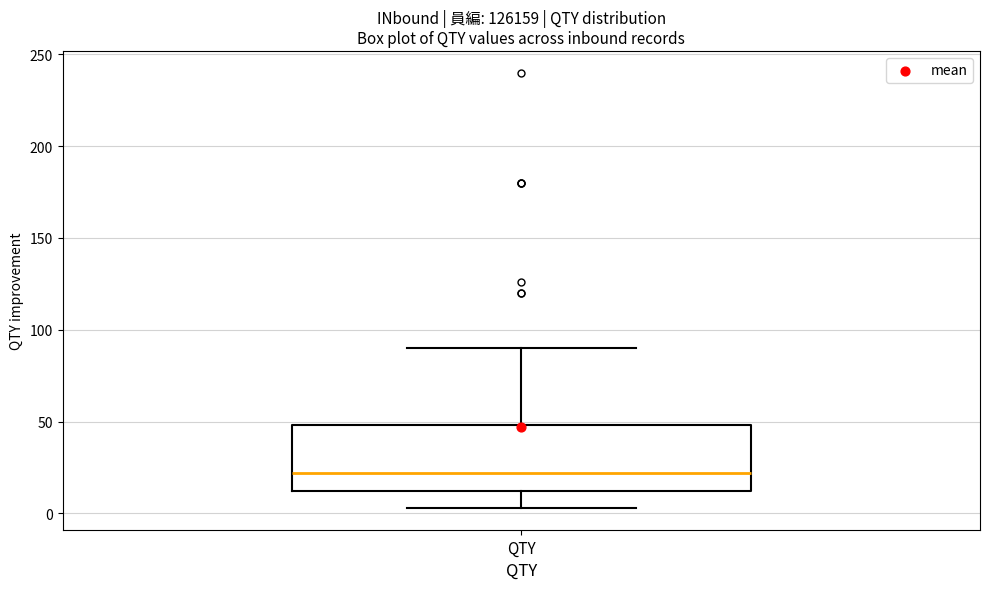

Where does the lower whisker of the box for QTY end on the y-axis? The values are not printed on the chart, so give them approximately, as read against the axis.

5